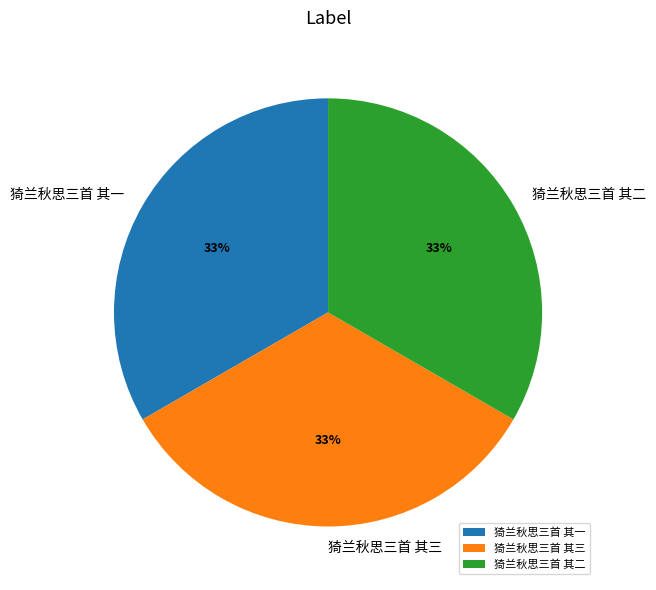

How many segments does this pie chart have?

3